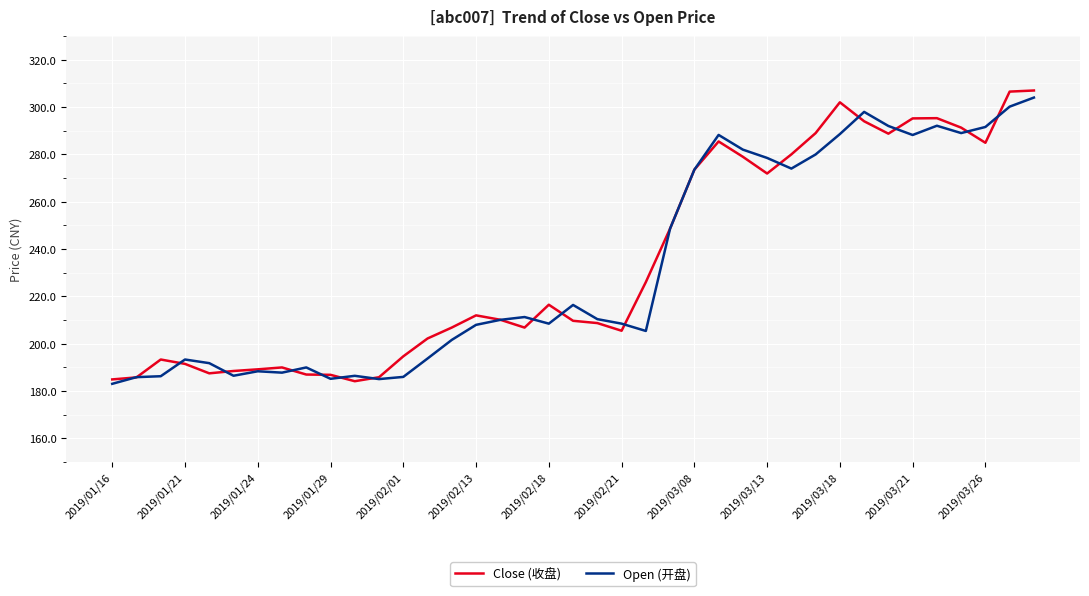

What is the minimum value for Close (收盘)?

184.2